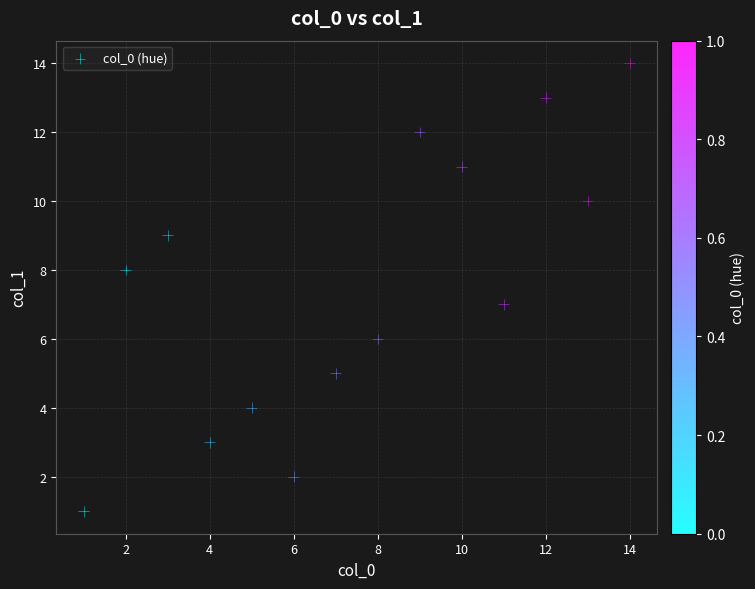

What is the range of Y values (max minus min)?

13